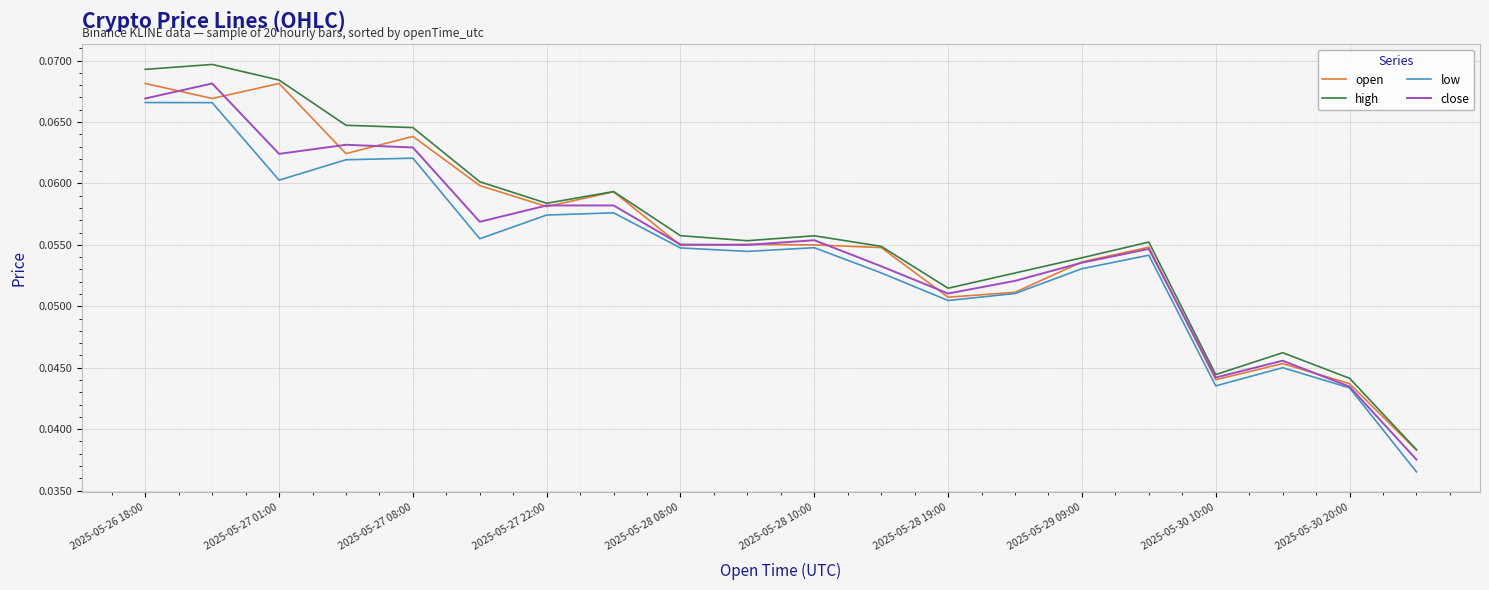

Which series has the widest spread of values?

high